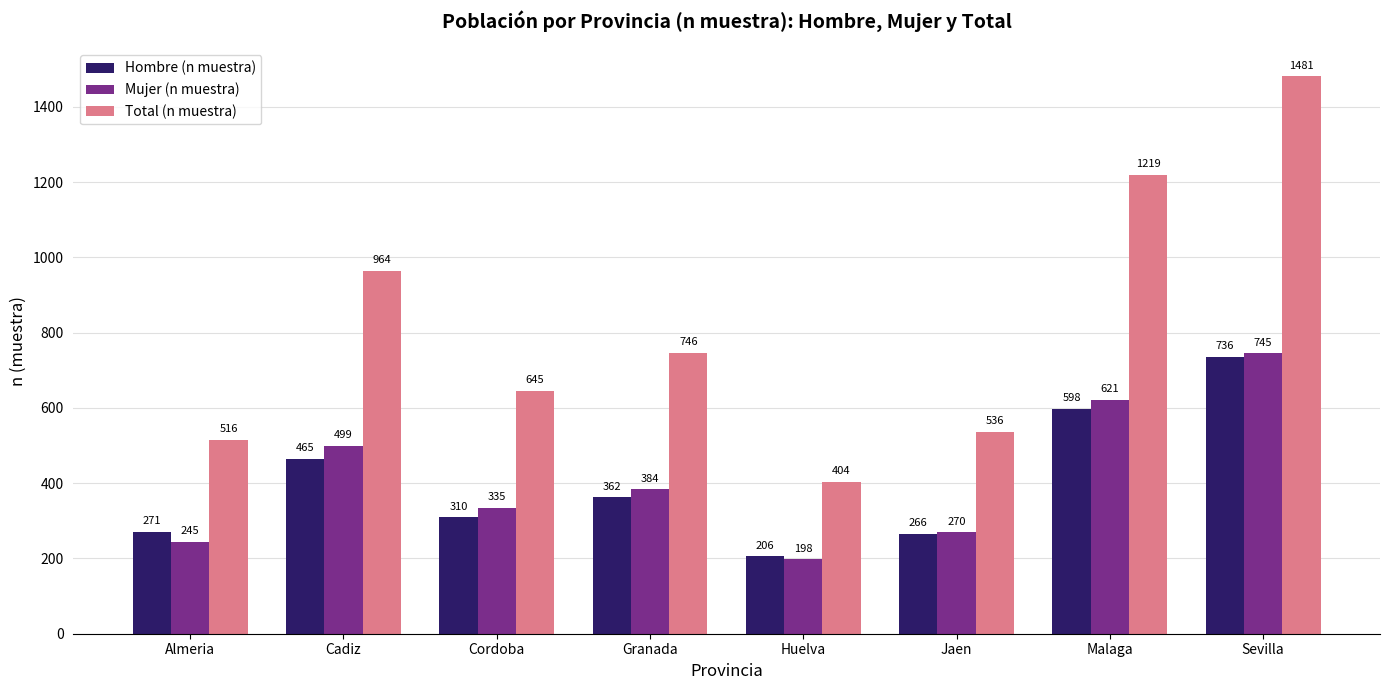

Reading right to left, what are all the values shown in this chart?

Hombre (n muestra): 736	598	266	206	362	310	465	271
Mujer (n muestra): 745	621	270	198	384	335	499	245
Total (n muestra): 1481	1219	536	404	746	645	964	516